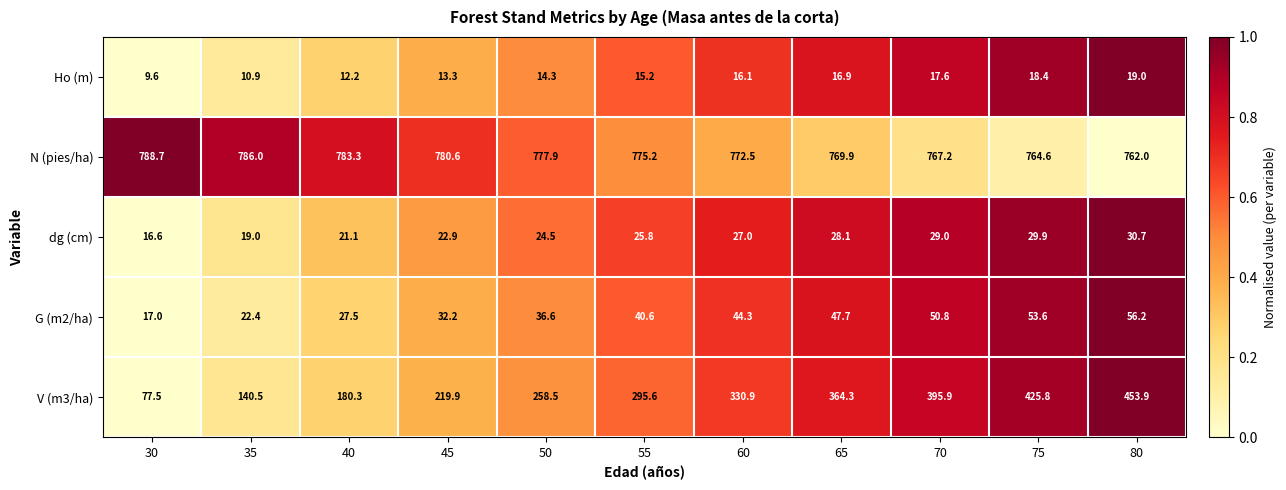

List the labels in order of dg (cm) value, largest first.

80, 75, 70, 65, 60, 55, 50, 45, 40, 35, 30